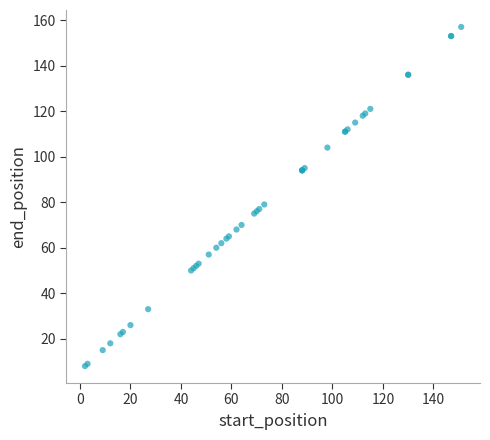

What Y value in the scatter plot is closest to 82?

79